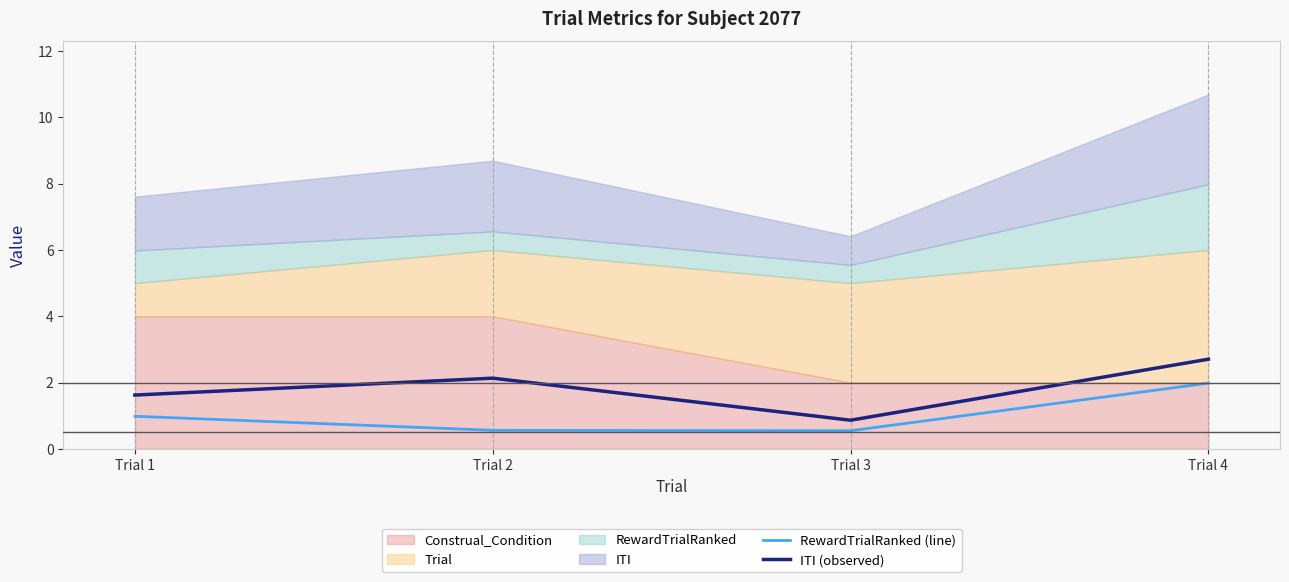

What is the minimum value shown in the chart?

0.5